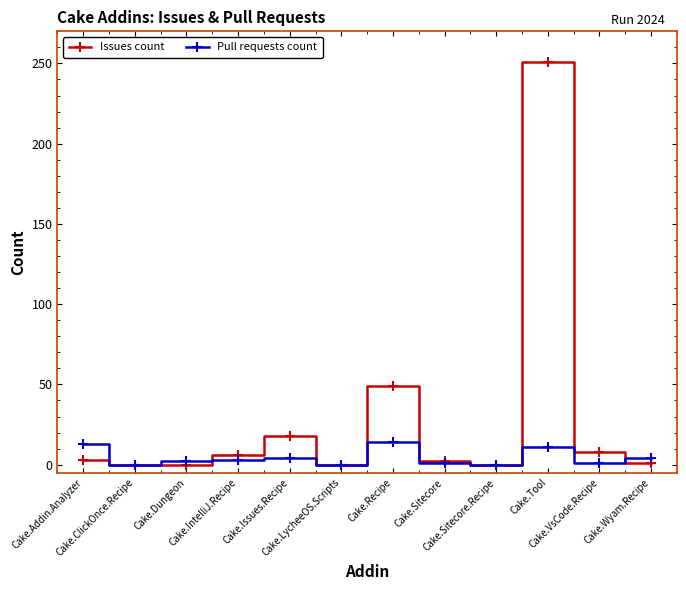

What is the average value of the Pull requests count series?

4